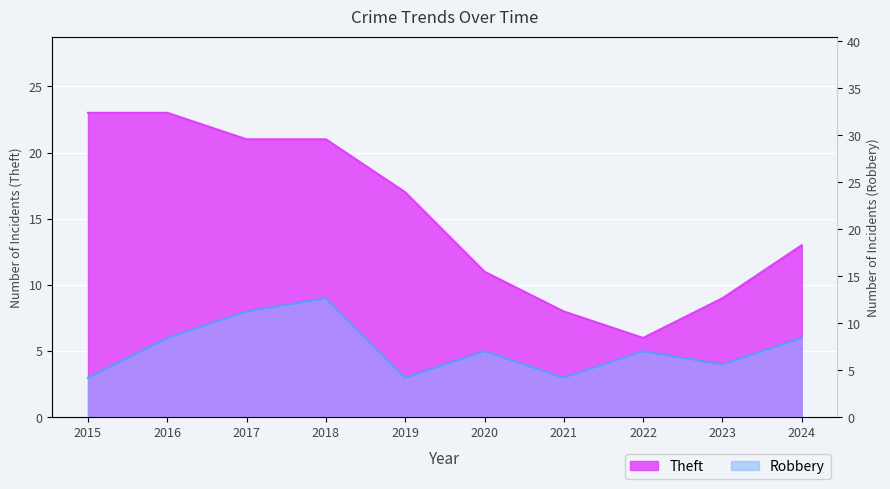

At which label is Theft closest to 14?

2024